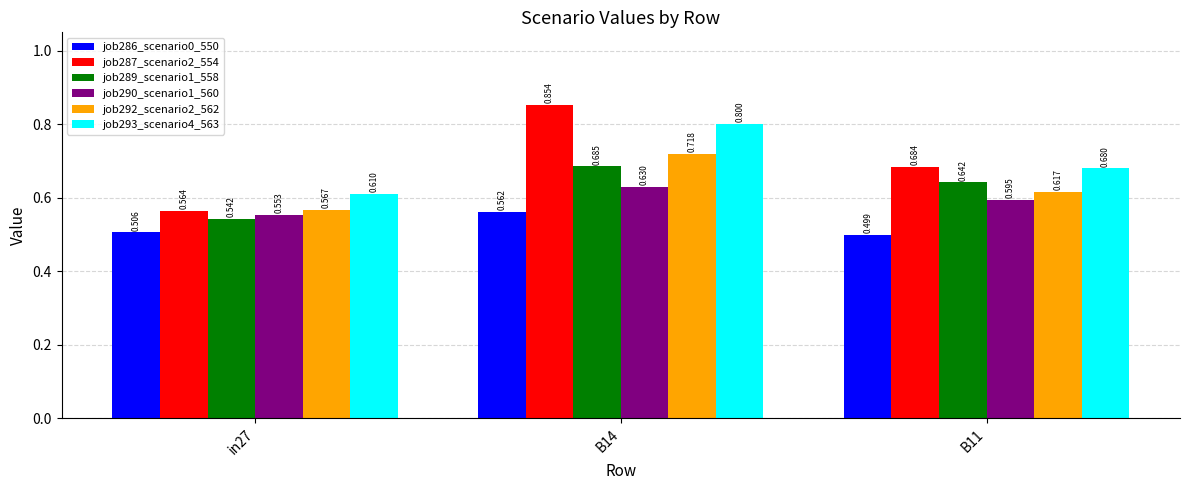

What is the label of the 3rd bar from the right?

in27